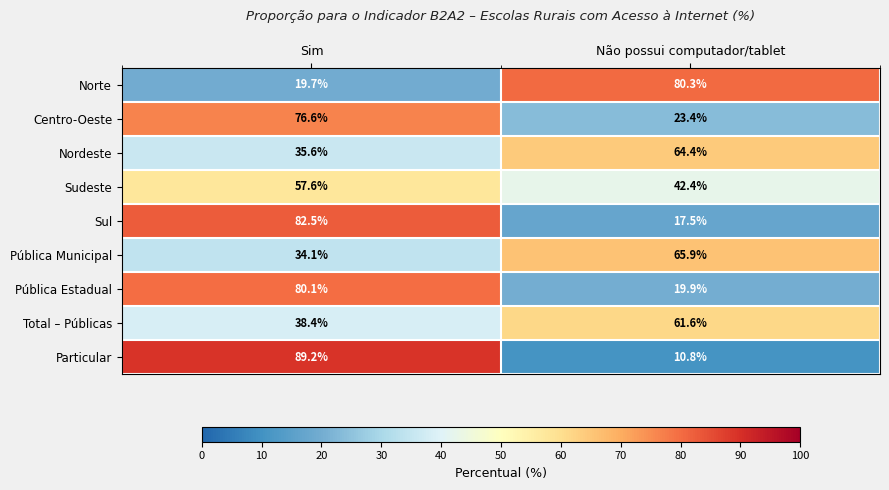

What is the total value across all series at Sim?

513.8